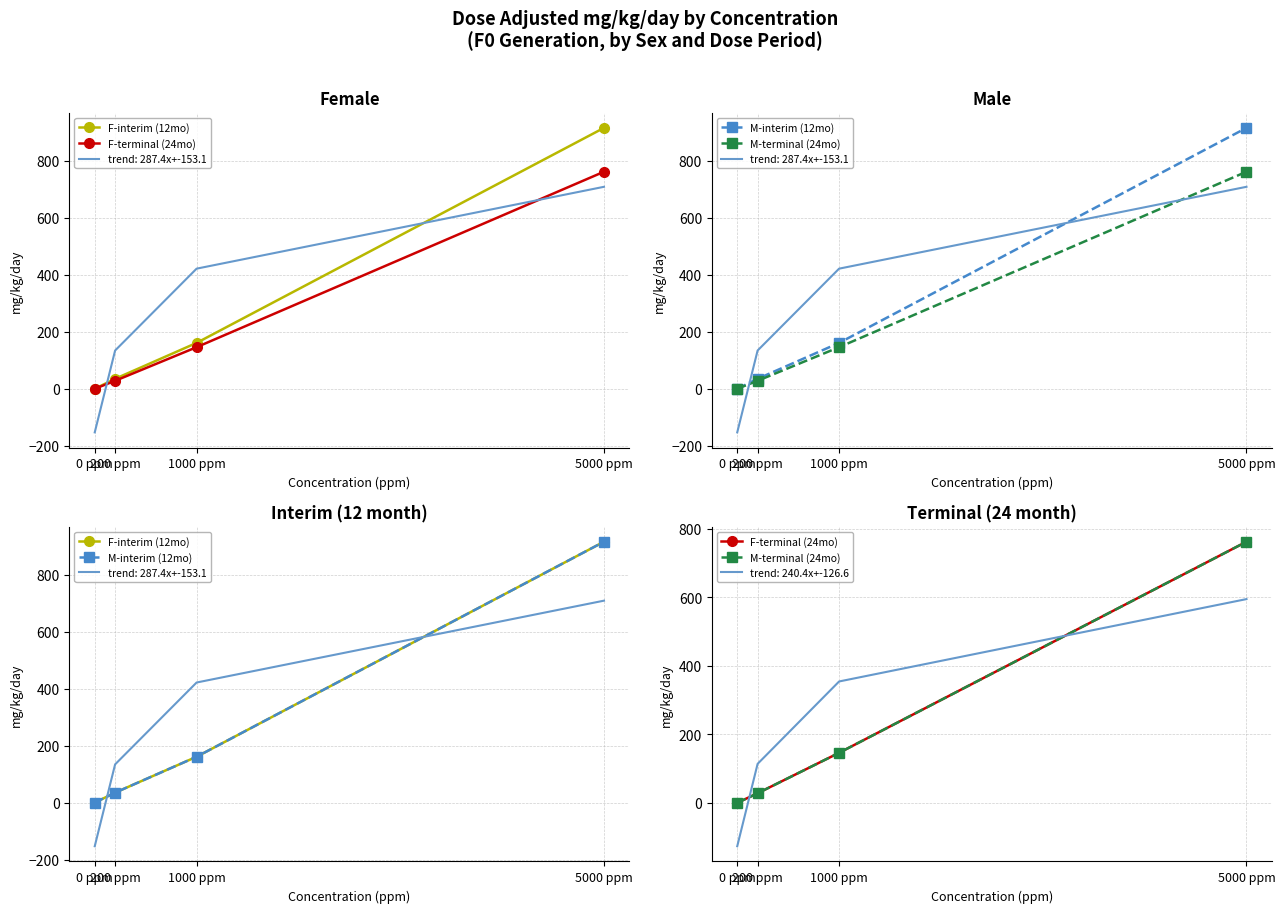

The value of M-terminal (24mo) at 1000 ppm is 146. True or false?

True